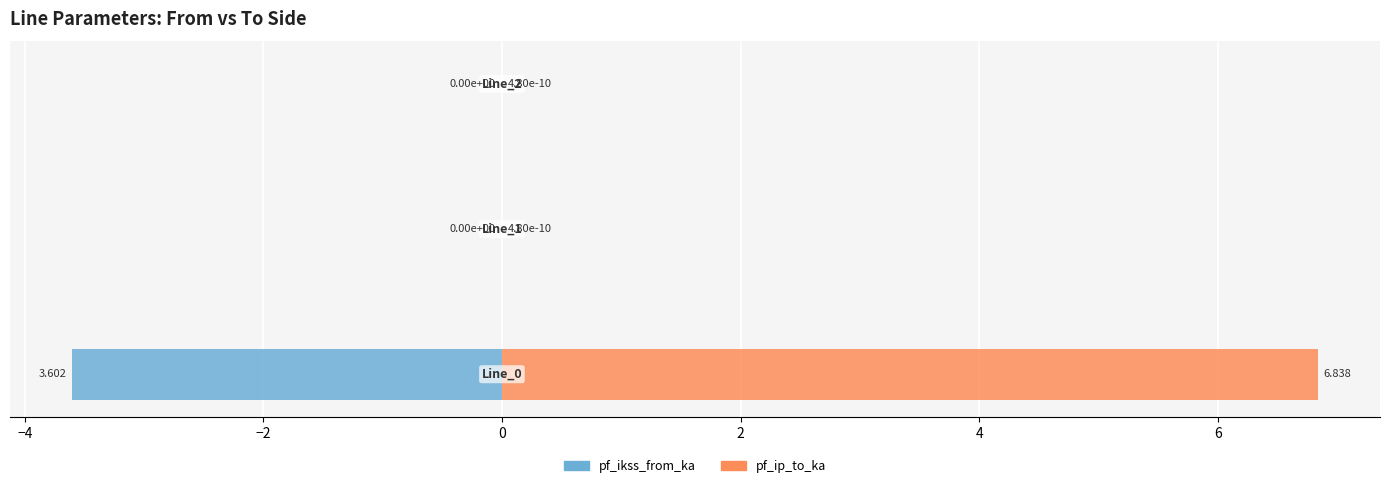

Is it true that pf_ip_to_ka equals 0.0 at −4?

False